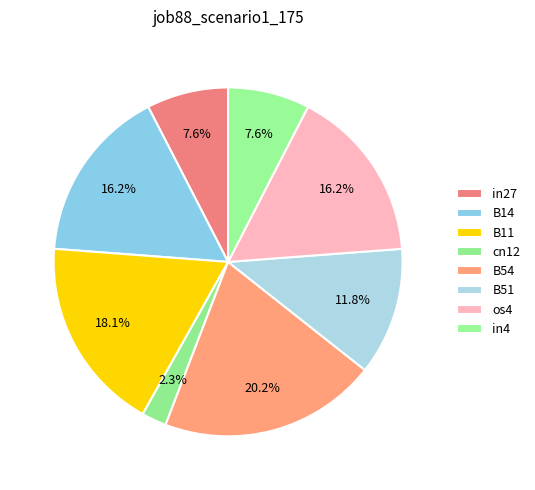

Do cn12 and B54 together represent more than half of the pie?

No